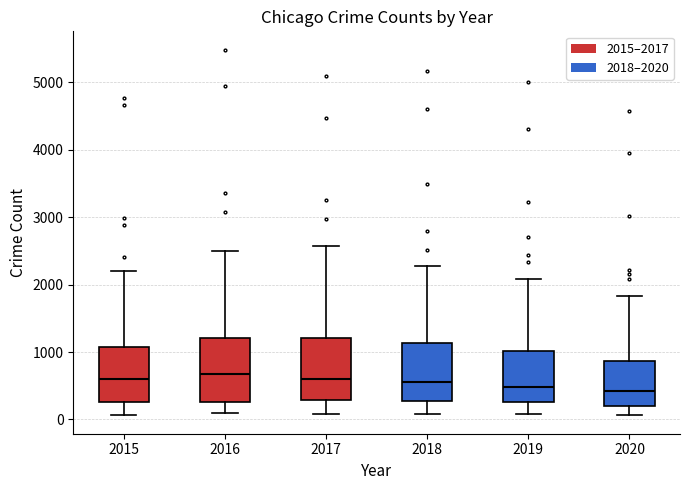

Where does the median line of the box at x = 2015 sit on the y-axis? The values are not printed on the chart, so give them approximately, as read against the axis.

600